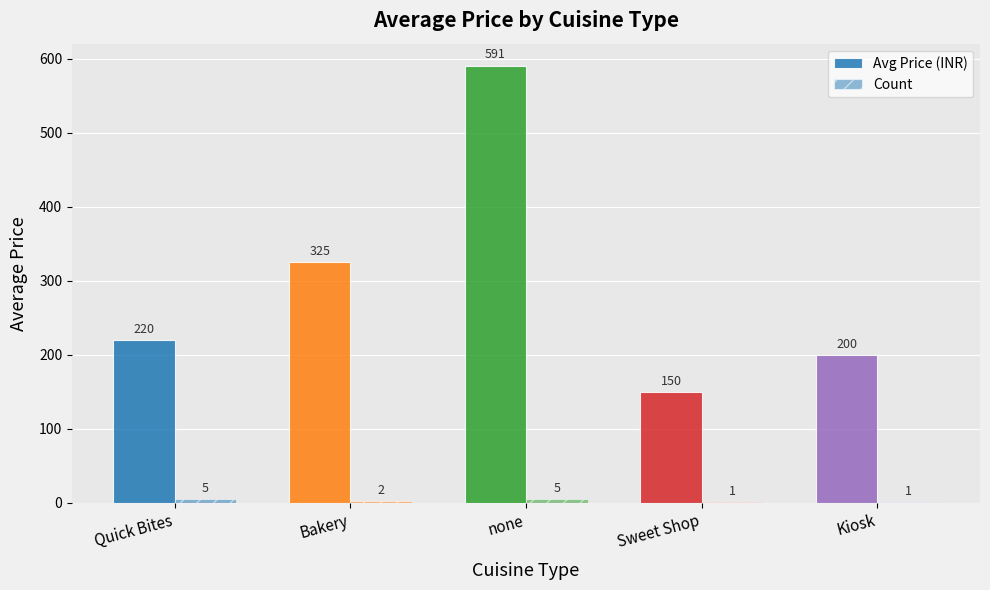

At which category is the sum across all series the highest?

none